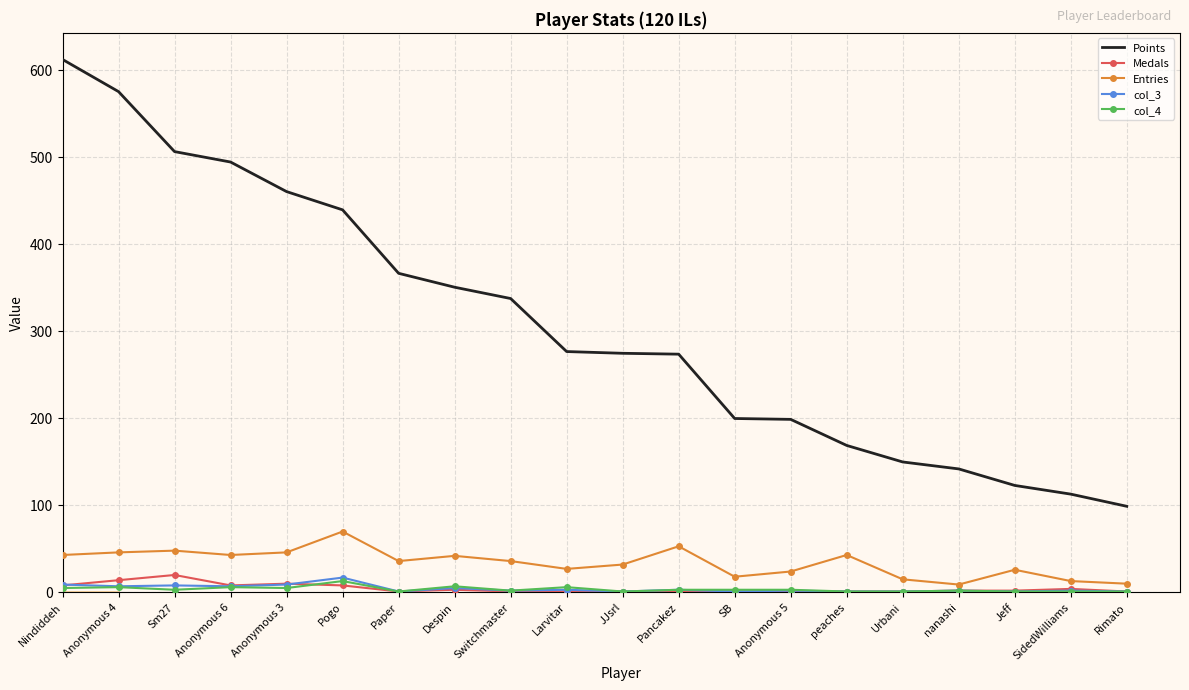

At which category does the chart reach its peak across all series?

Nindiddeh